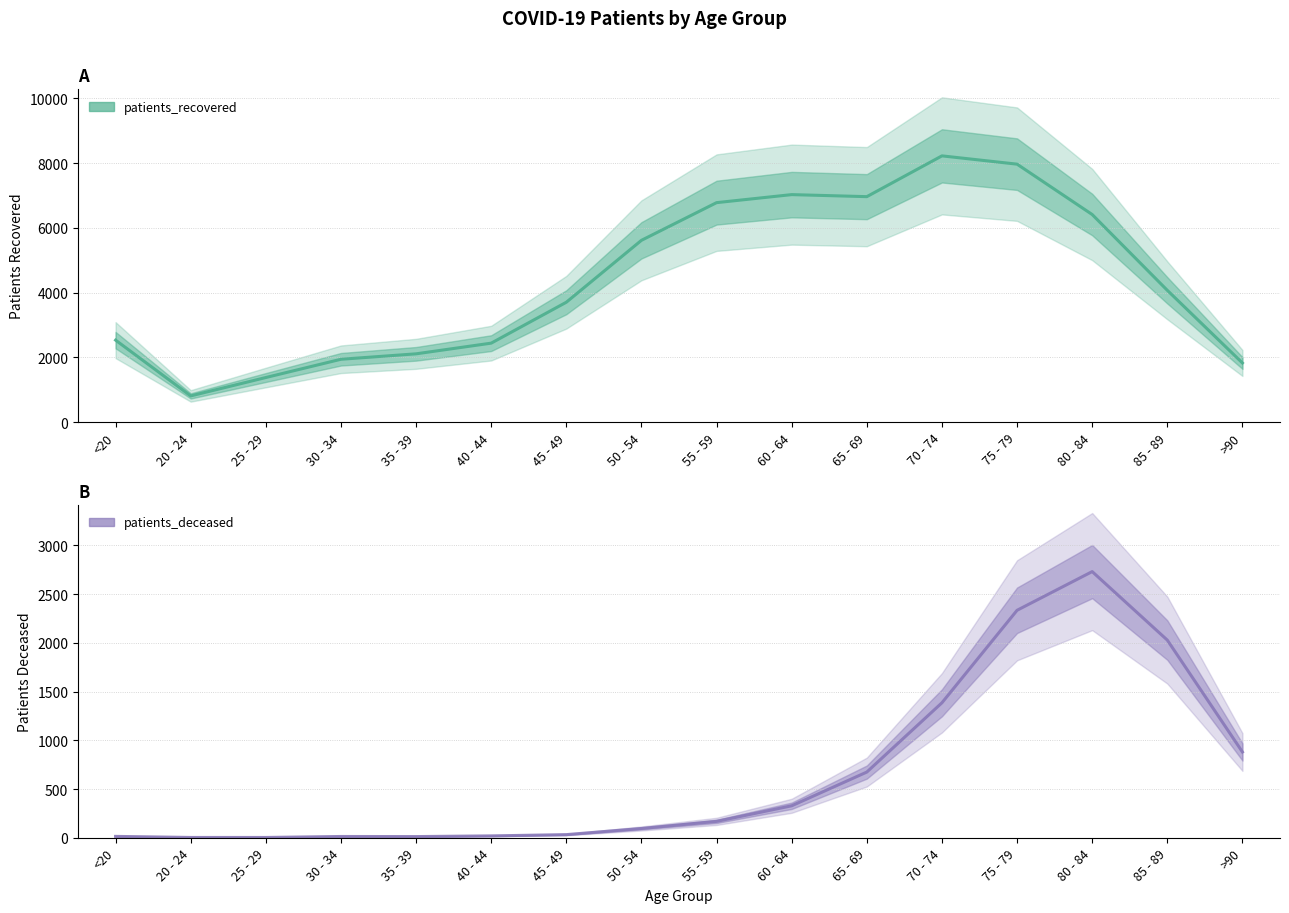

What is the average value of the patients_deceased series?

670